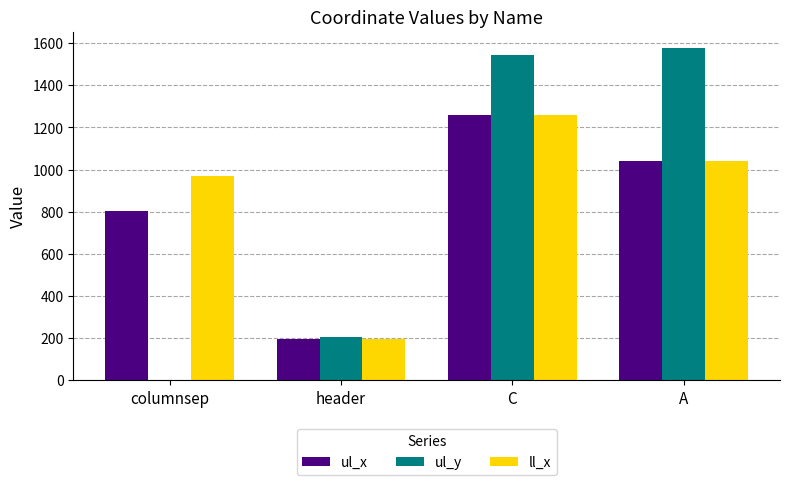

Which series changed the most between columnsep and C?

ul_y